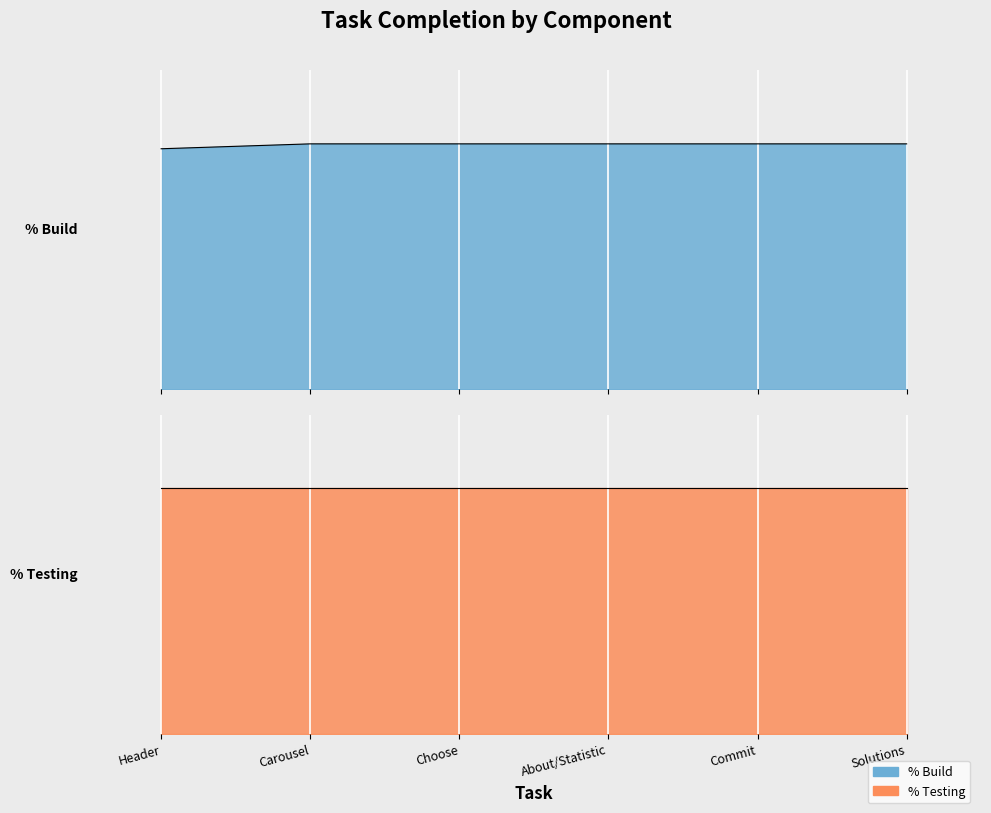

What is the sum of the values at Header and Choose?

2.0